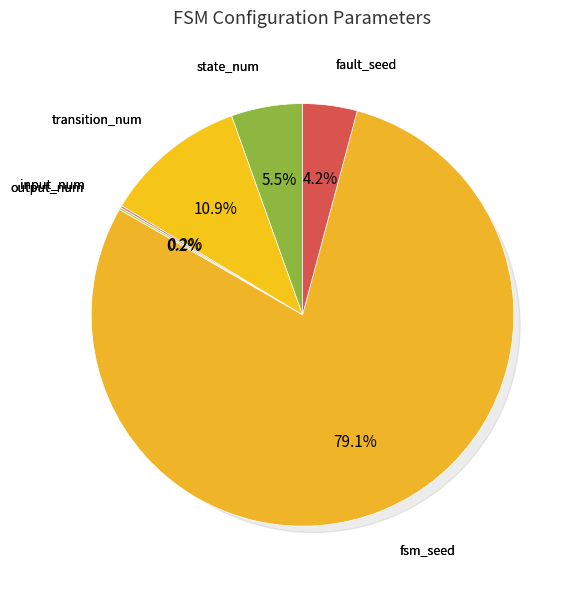

To the nearest percent, what is the difference between the output_num and fsm_seed slice percentages?

79%